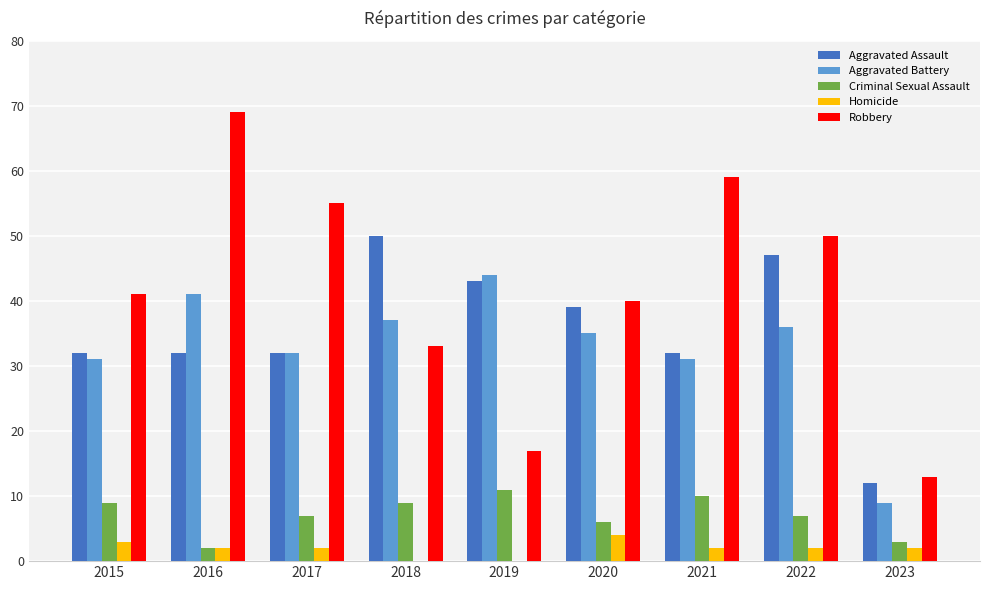

Is the value of Aggravated Battery at 2021 greater than the value of Aggravated Assault at 2016?

No